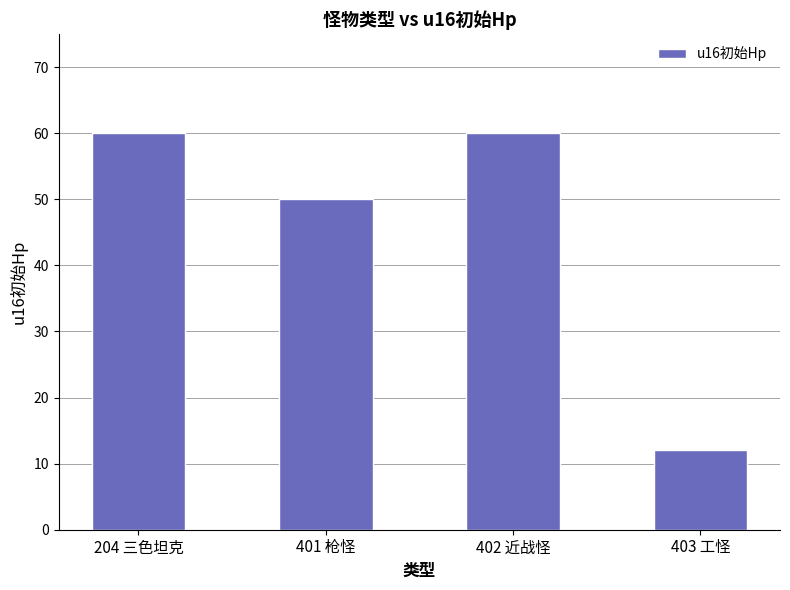

What is the sum of the values at 403 工怪 and 402 近战怪?

72